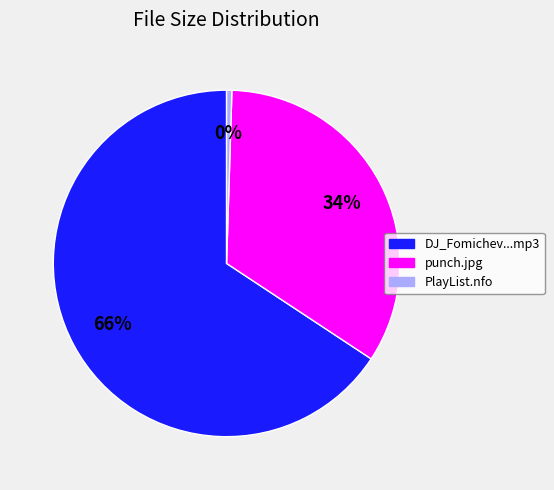

Is there a majority slice in this chart?

Yes